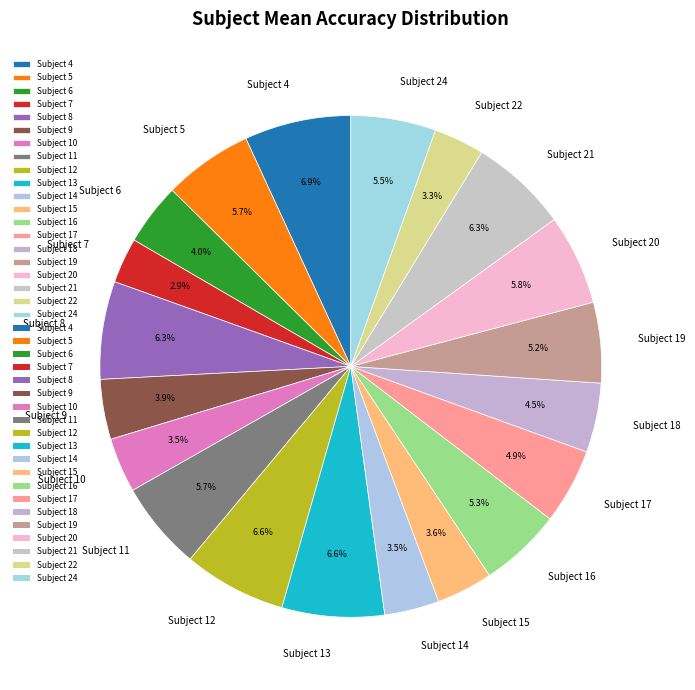

Is there a majority slice in this chart?

No